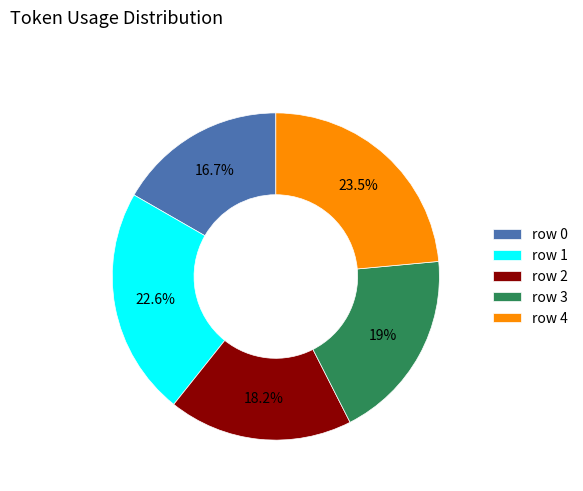

To the nearest percent, what is the average slice percentage?

20%